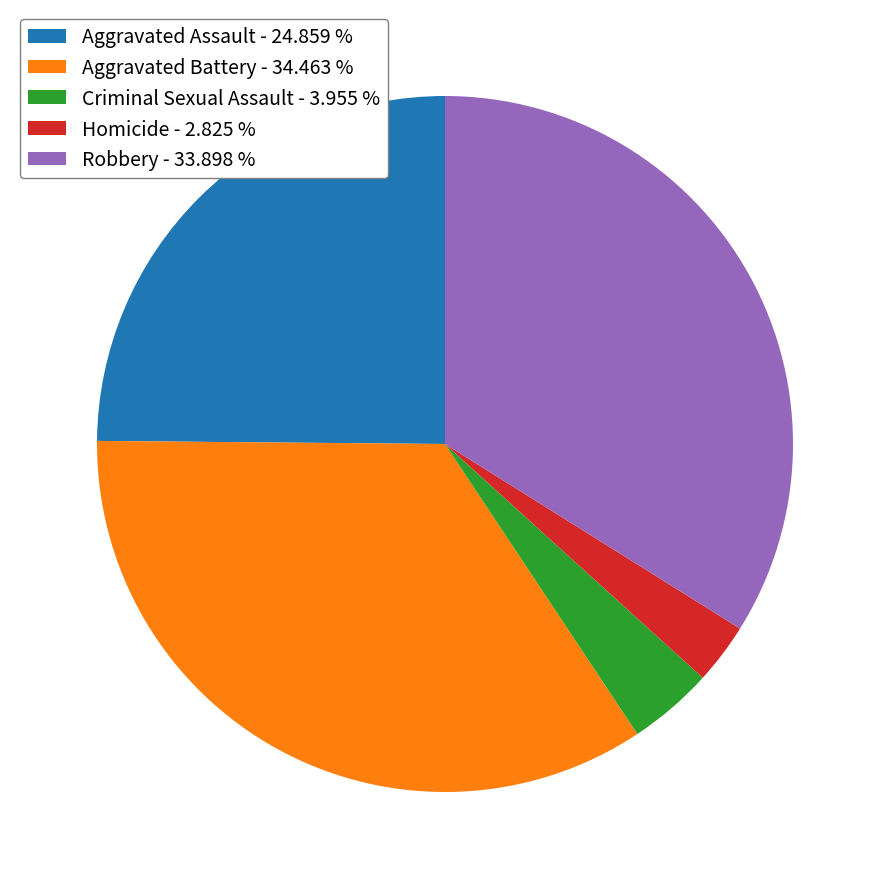

Is Aggravated Assault the majority of the pie?

No